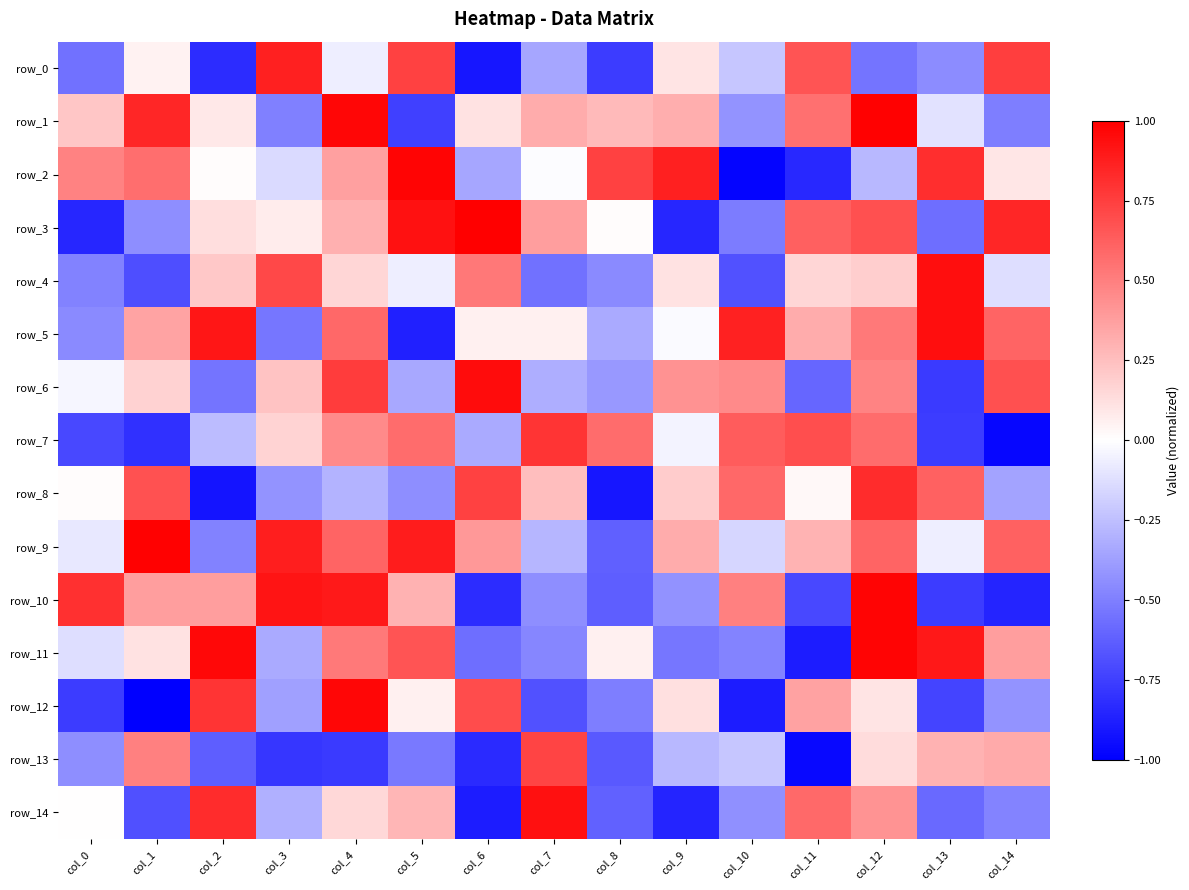

Reading left to right, transcribe all the data shown in this chart.

row_0: -0.6	0.1	-0.8	0.9	-0.1	0.7	-0.9	-0.3	-0.8	0.1	-0.2	0.7	-0.5	-0.5	0.8
row_1: 0.2	0.9	0.1	-0.5	1.0	-0.7	0.1	0.3	0.3	0.3	-0.4	0.6	1.0	-0.1	-0.5
row_2: 0.5	0.6	0.0	-0.1	0.4	1.0	-0.3	-0.0	0.7	0.9	-1.0	-0.8	-0.3	0.8	0.1
row_3: -0.9	-0.4	0.1	0.1	0.3	0.9	1.0	0.4	0.0	-0.9	-0.5	0.6	0.7	-0.6	0.9
row_4: -0.5	-0.7	0.2	0.7	0.2	-0.1	0.5	-0.6	-0.5	0.1	-0.7	0.2	0.2	0.9	-0.1
row_5: -0.5	0.4	0.9	-0.5	0.6	-0.9	0.1	0.1	-0.3	-0.0	0.9	0.3	0.5	0.9	0.6
row_6: -0.0	0.2	-0.5	0.2	0.8	-0.3	1.0	-0.3	-0.4	0.4	0.5	-0.6	0.5	-0.8	0.7
row_7: -0.7	-0.8	-0.3	0.2	0.5	0.6	-0.3	0.8	0.6	-0.0	0.6	0.7	0.6	-0.8	-1.0
row_8: 0.0	0.7	-0.9	-0.4	-0.3	-0.4	0.7	0.3	-0.9	0.2	0.6	0.0	0.8	0.6	-0.4
row_9: -0.1	1.0	-0.5	0.9	0.6	0.9	0.4	-0.3	-0.6	0.3	-0.2	0.3	0.6	-0.1	0.6
row_10: 0.8	0.4	0.4	0.9	0.9	0.3	-0.8	-0.4	-0.6	-0.4	0.5	-0.7	1.0	-0.8	-0.9
row_11: -0.1	0.1	1.0	-0.3	0.5	0.7	-0.6	-0.5	0.1	-0.5	-0.5	-0.9	1.0	0.9	0.4
row_12: -0.8	-1.0	0.8	-0.4	1.0	0.1	0.7	-0.7	-0.5	0.1	-0.9	0.4	0.1	-0.7	-0.4
row_13: -0.4	0.5	-0.6	-0.8	-0.8	-0.5	-0.8	0.7	-0.6	-0.3	-0.2	-1.0	0.1	0.3	0.3
row_14: 0.0	-0.7	0.8	-0.3	0.2	0.3	-0.9	0.9	-0.6	-0.9	-0.4	0.6	0.4	-0.6	-0.5